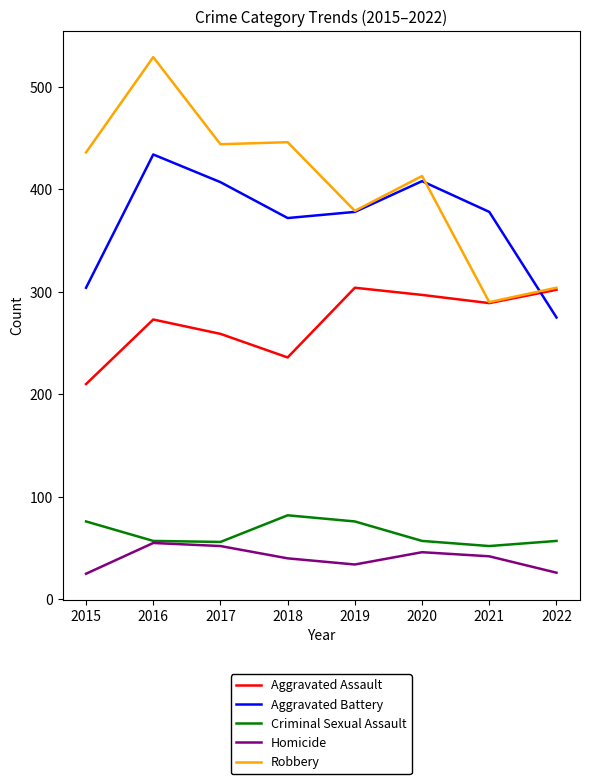

What is the minimum value for Homicide?

25